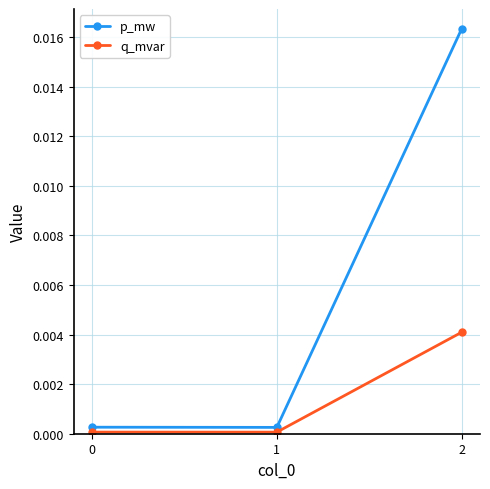

Is it true that q_mvar equals 0.0 at 2?

True